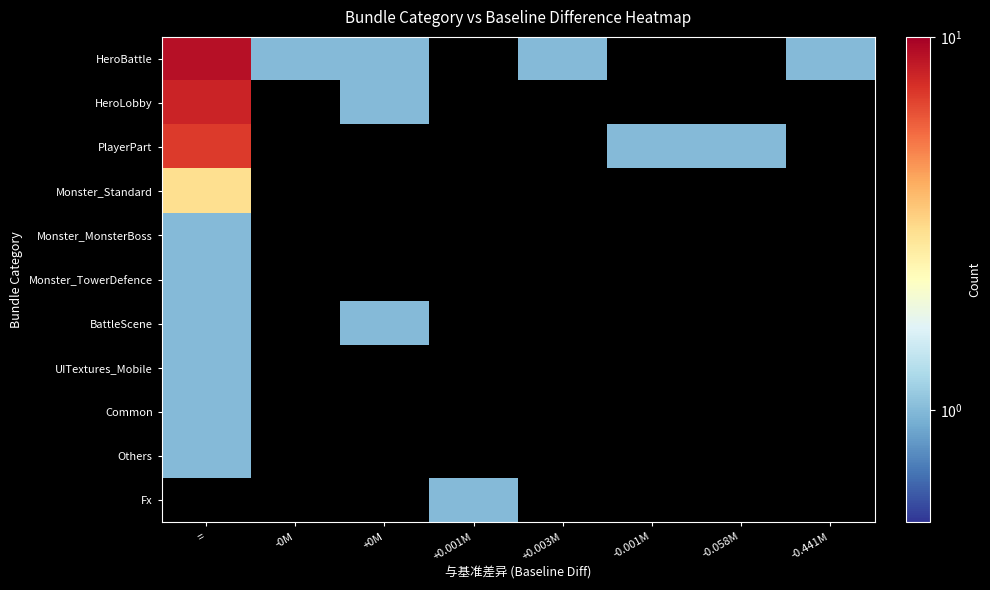

What is the spread (max minus min) of values at +0M?

1